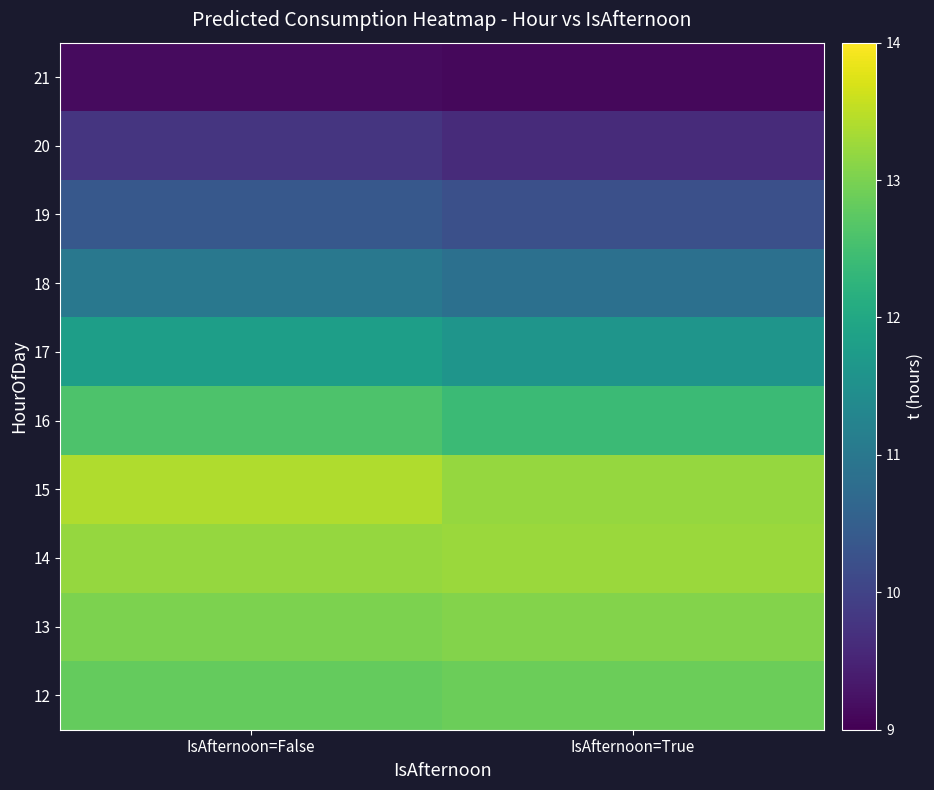

What is the minimum value shown in the chart?

9.1